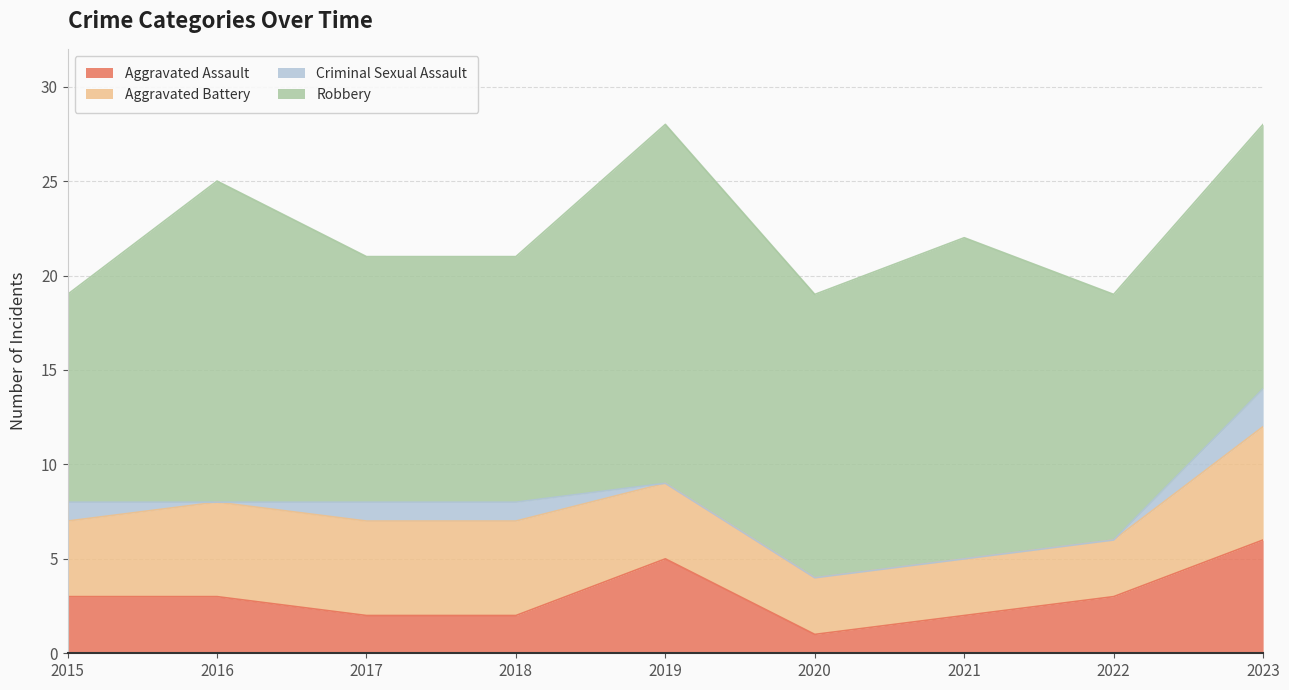

The value of Criminal Sexual Assault at 2018 is 2. True or false?

False